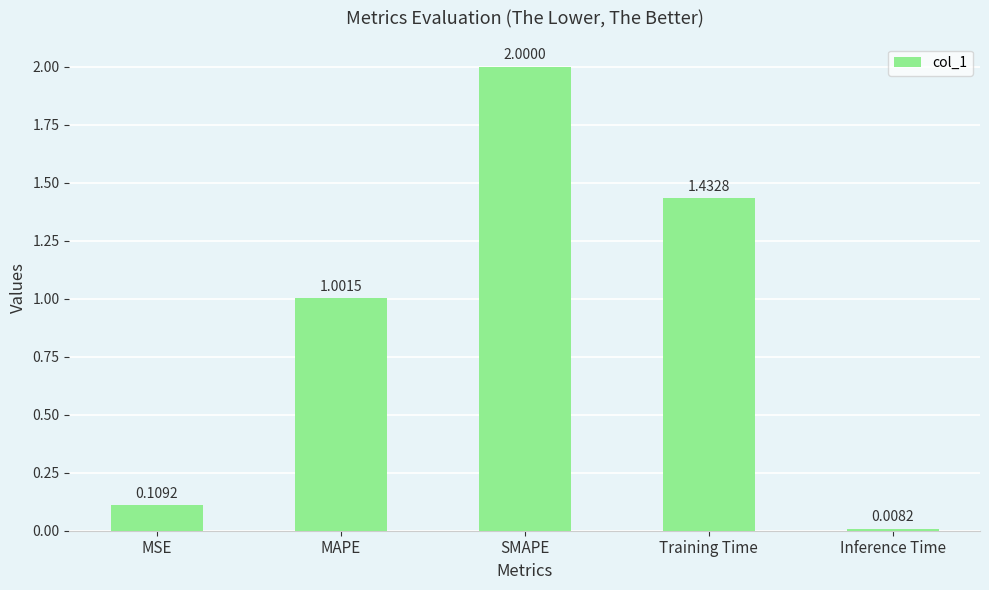

Which category has the highest value across all series?

SMAPE